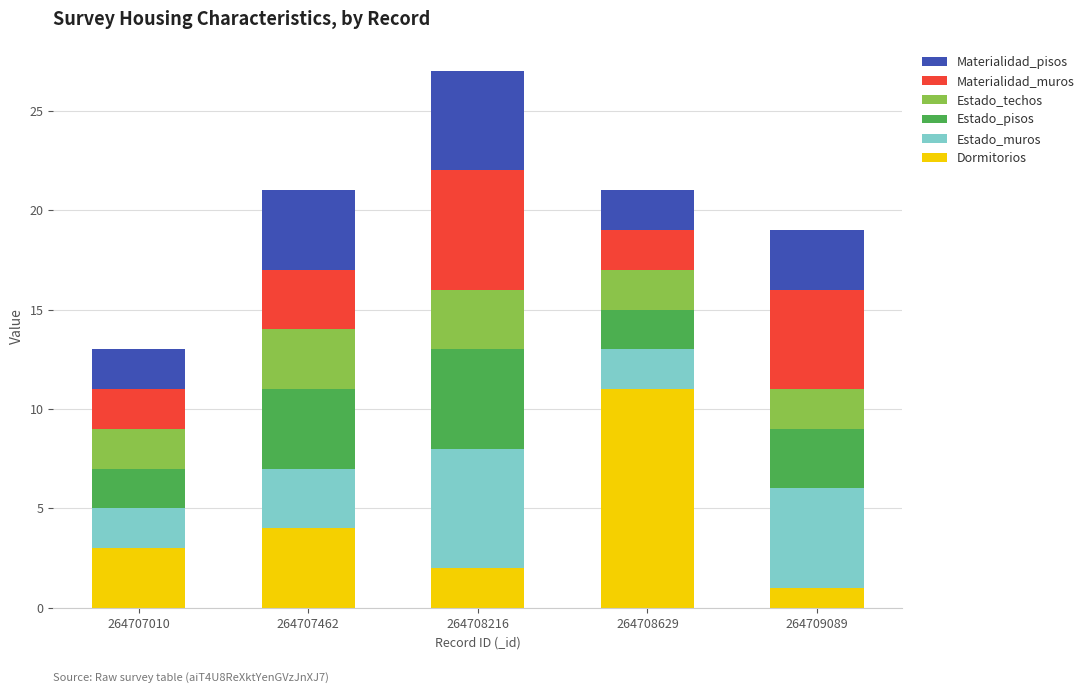

What is the difference between the second highest and minimum values in the Dormitorios series?

3